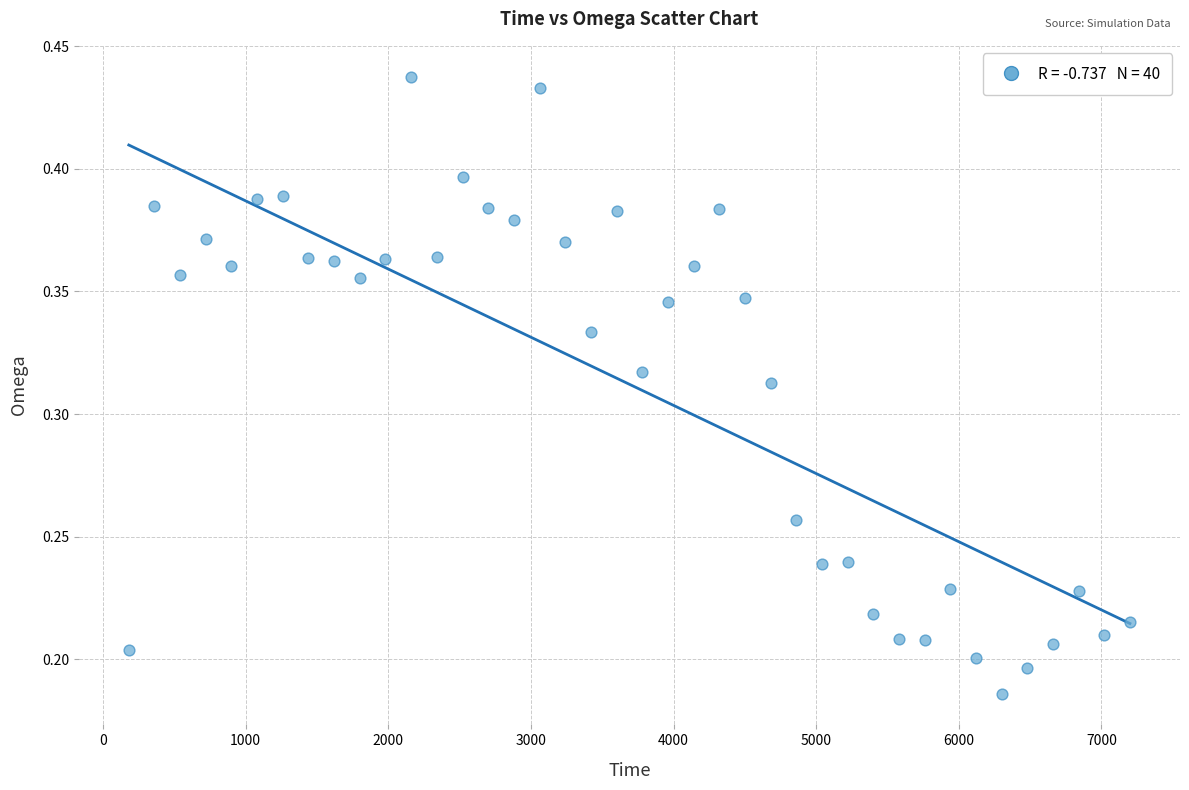

What is the range of X values (max minus min)?

7020.0